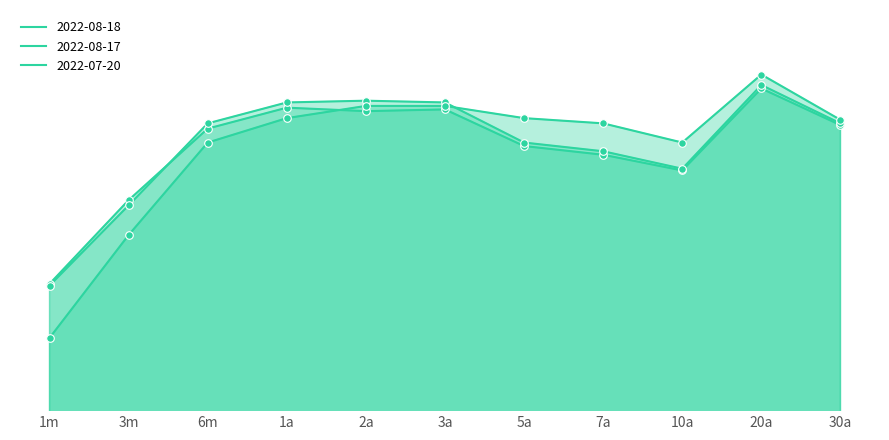

What are all the series names shown in the legend?

2022-08-18, 2022-08-17, 2022-07-20